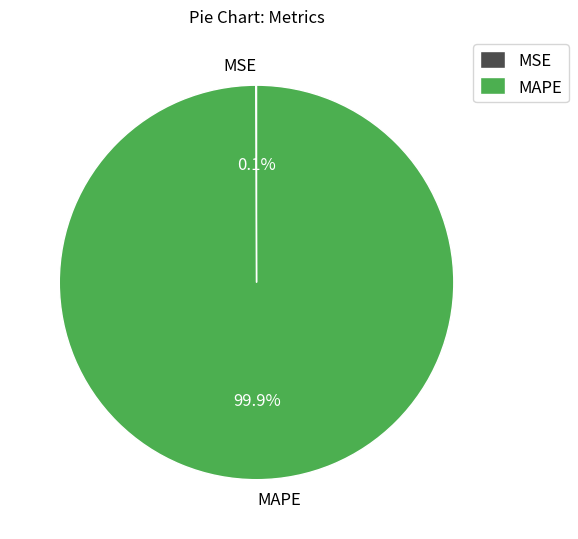

Which category has the biggest portion of the pie?

MAPE